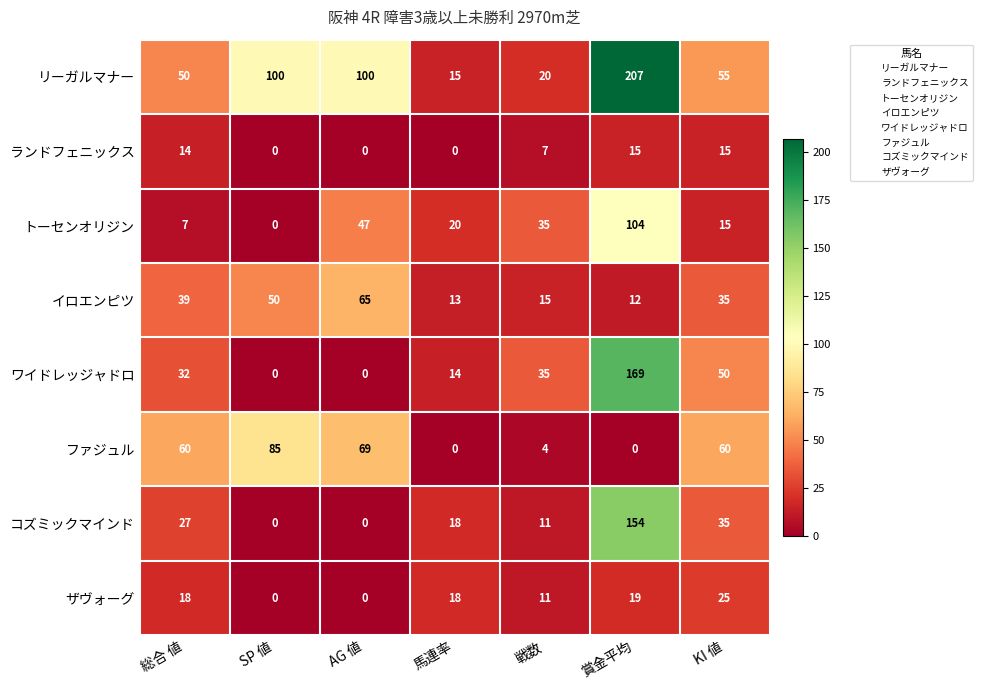

Count the number of data series in this chart.

8